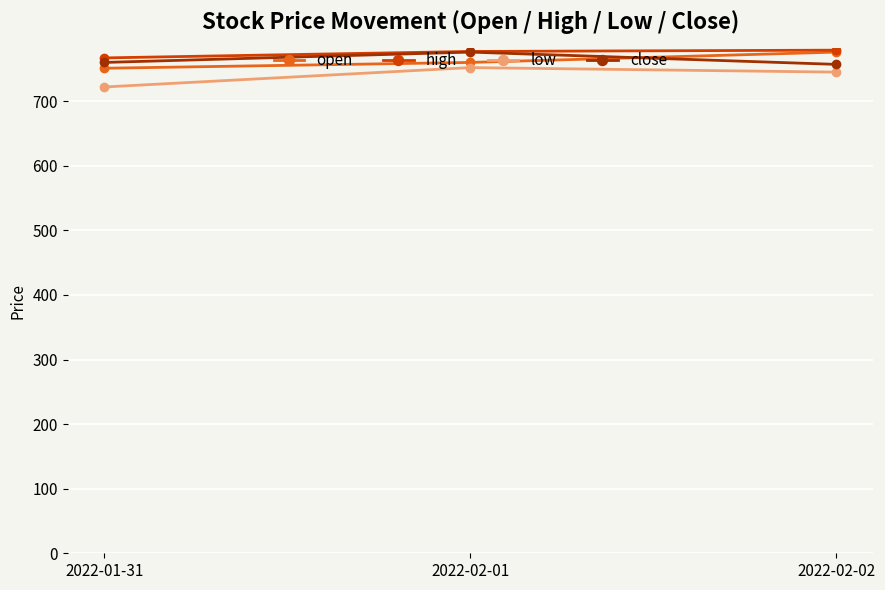

Which category has the highest value in the open series?

2022-02-02